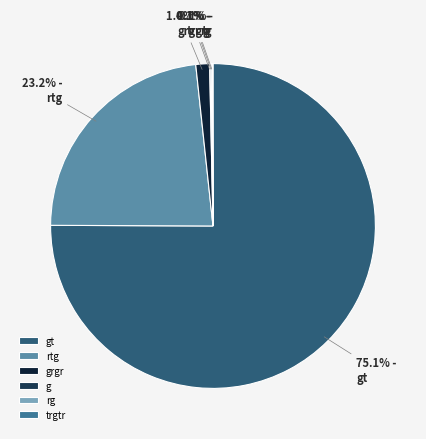

Which slice represents more than half of the pie?

gt